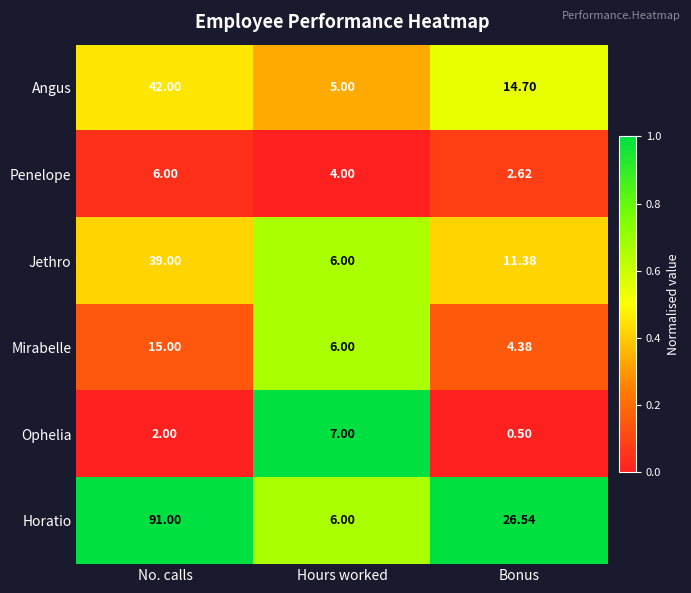

Which series changed the most between No. calls and Hours worked?

Horatio